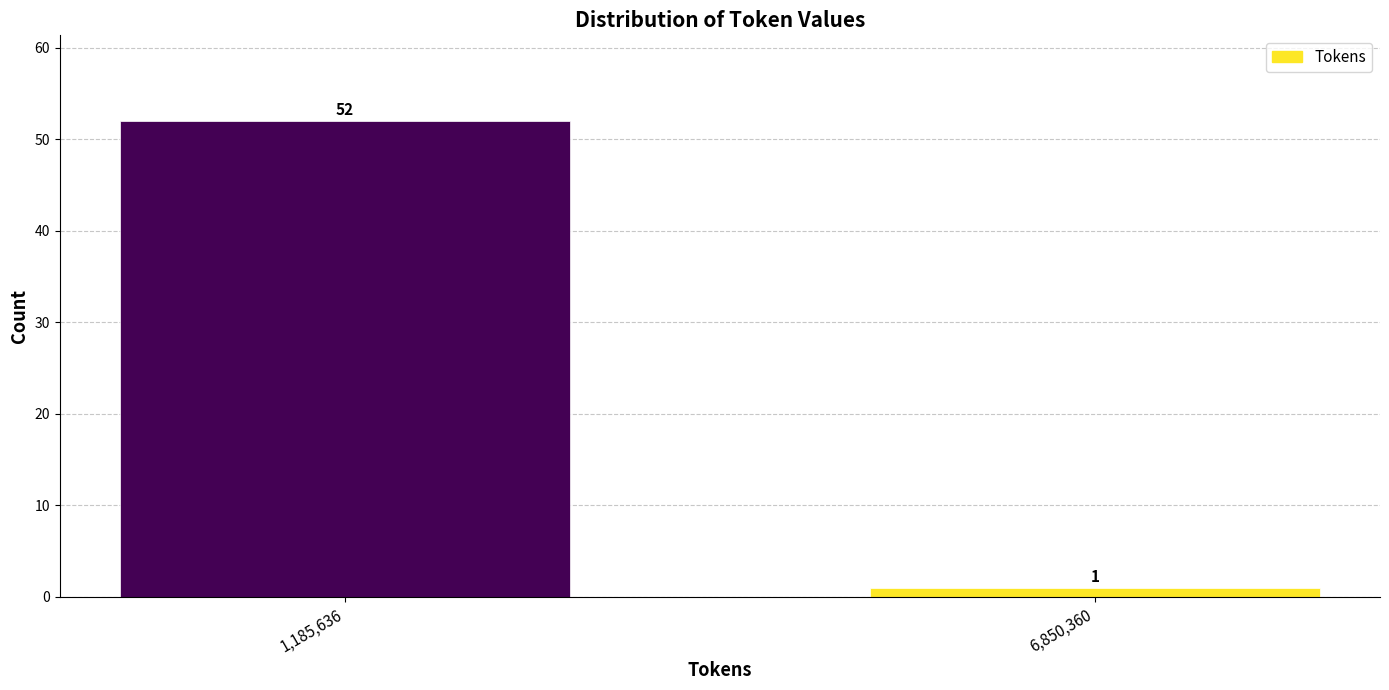

Reading left to right, what are all the values shown in this chart?

52	1